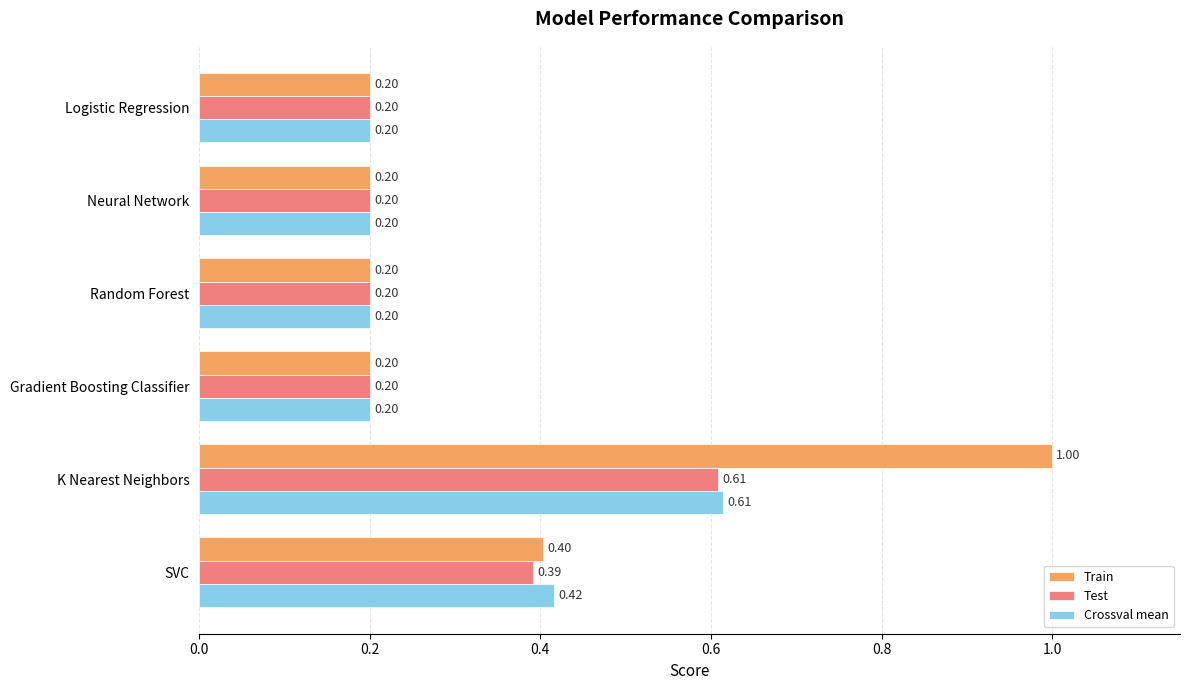

Which series changed the most between Neural Network and K Nearest Neighbors?

Train